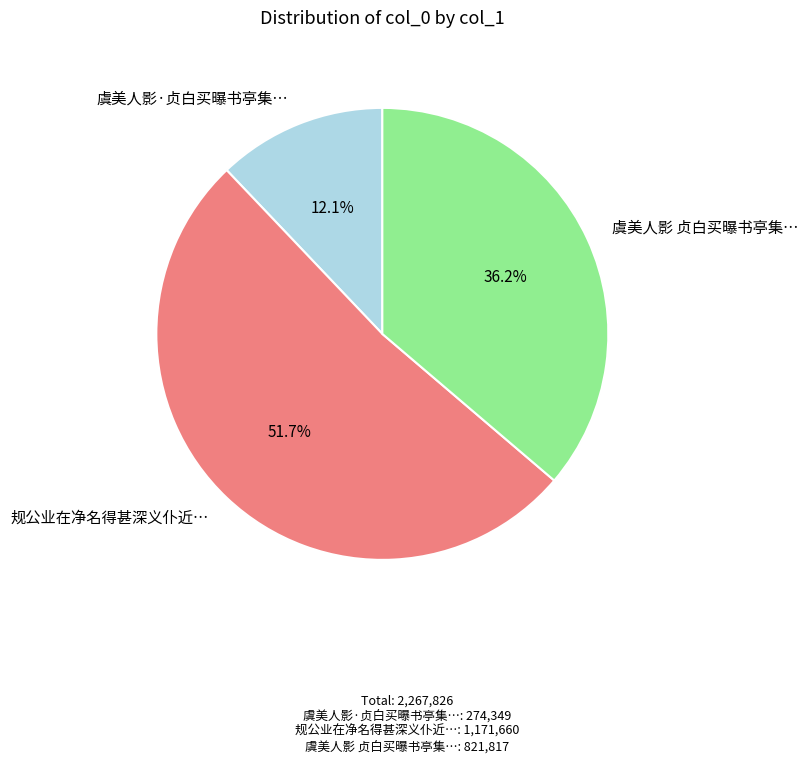

What percentage is NOT represented by 虞美人影·贞白买曝书亭集…?

87.9%